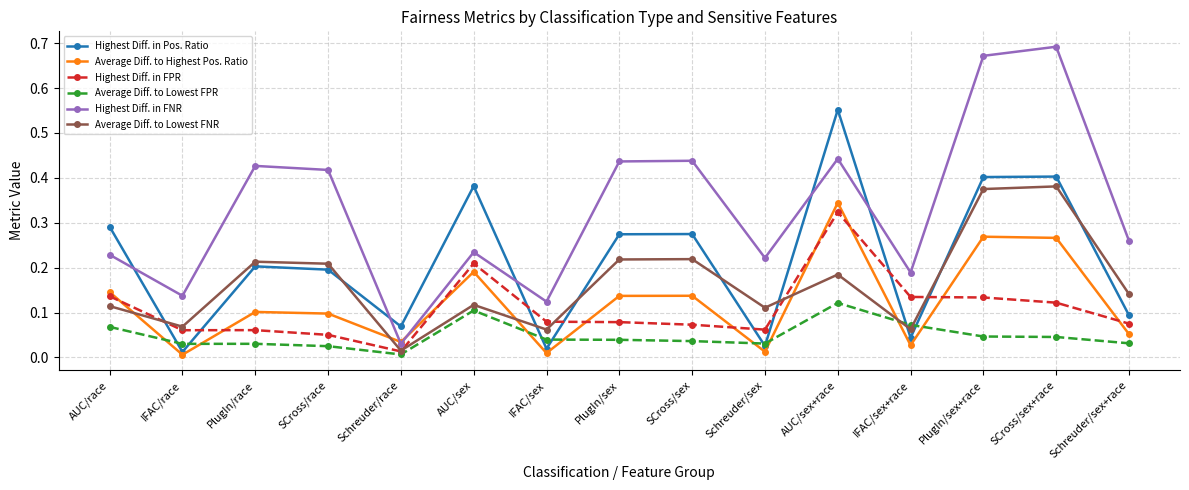

True or false: Average Diff. to Lowest FPR has more than 0 interior local peaks.

True